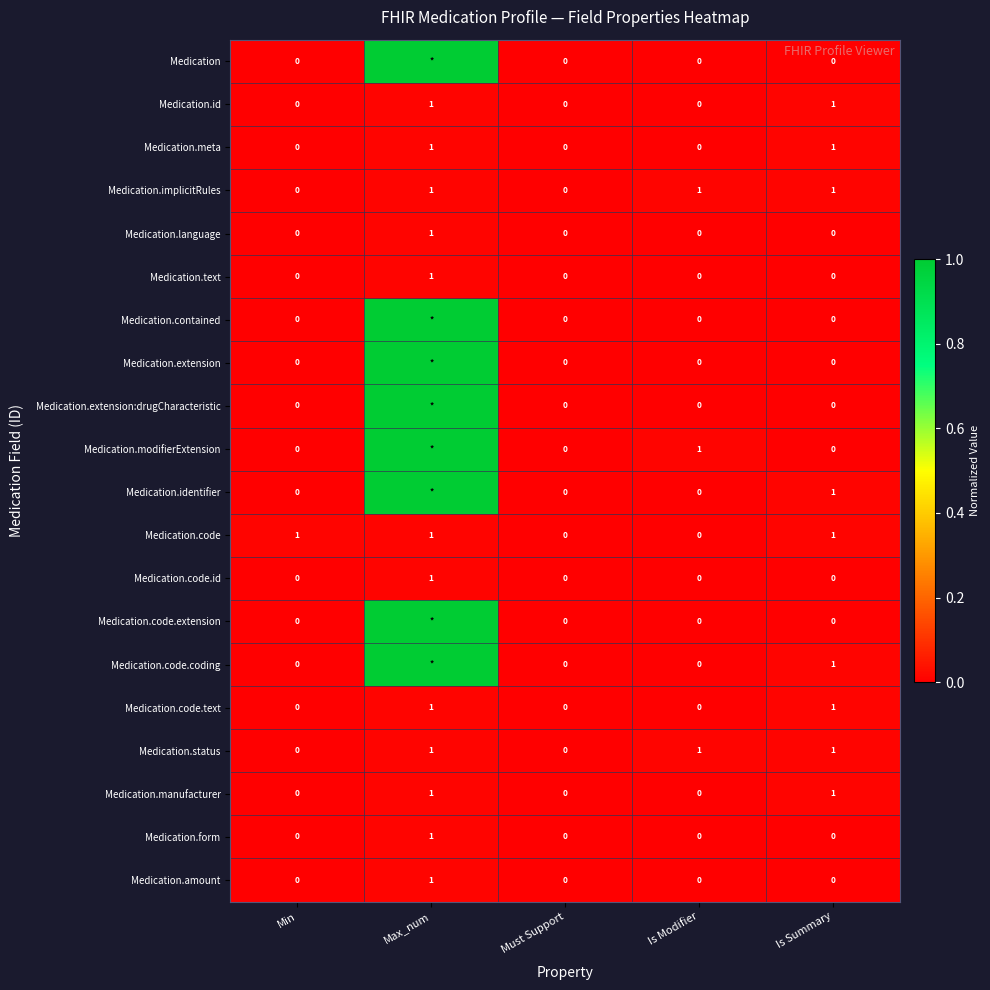

At which category is the sum across all series the highest?

Max_num